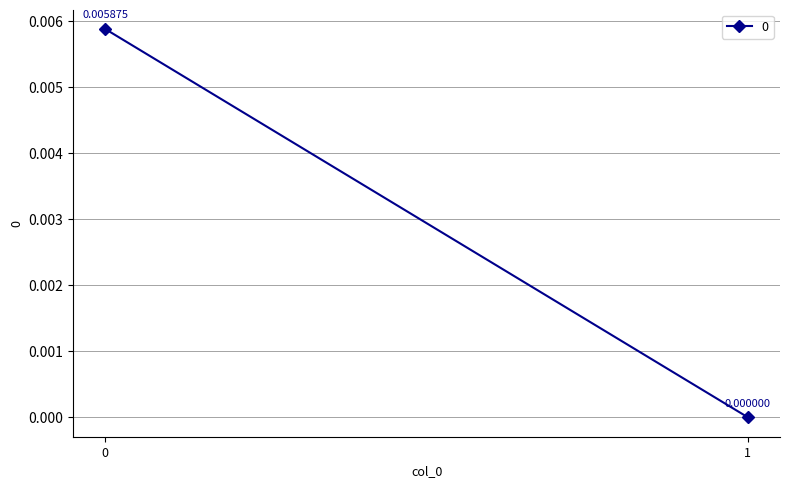

List the labels in order of value, largest first.

0, 1